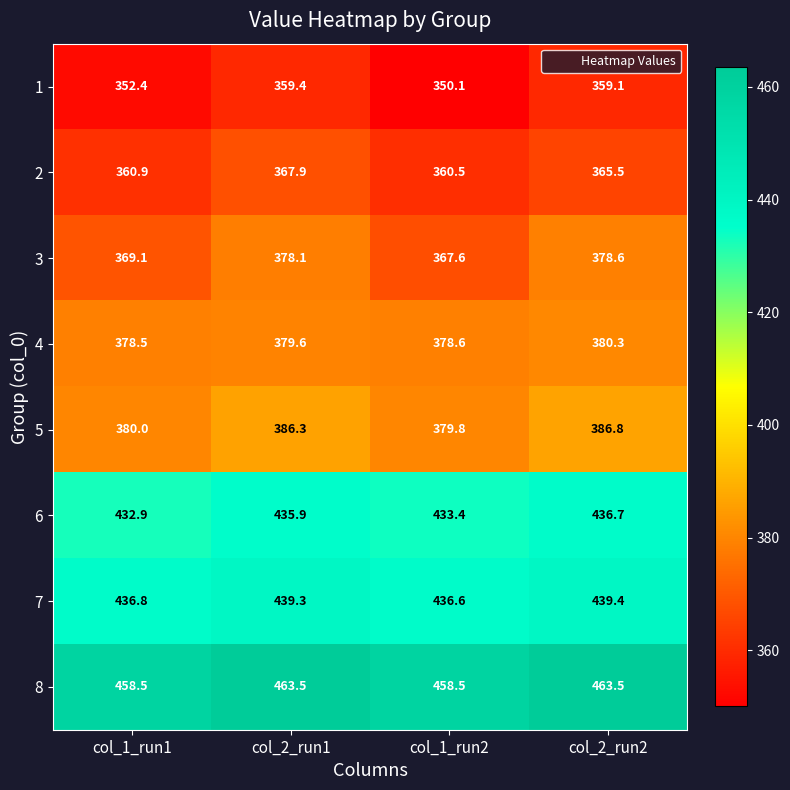

What is the difference between the maximum and minimum values in the 1 series?

9.3